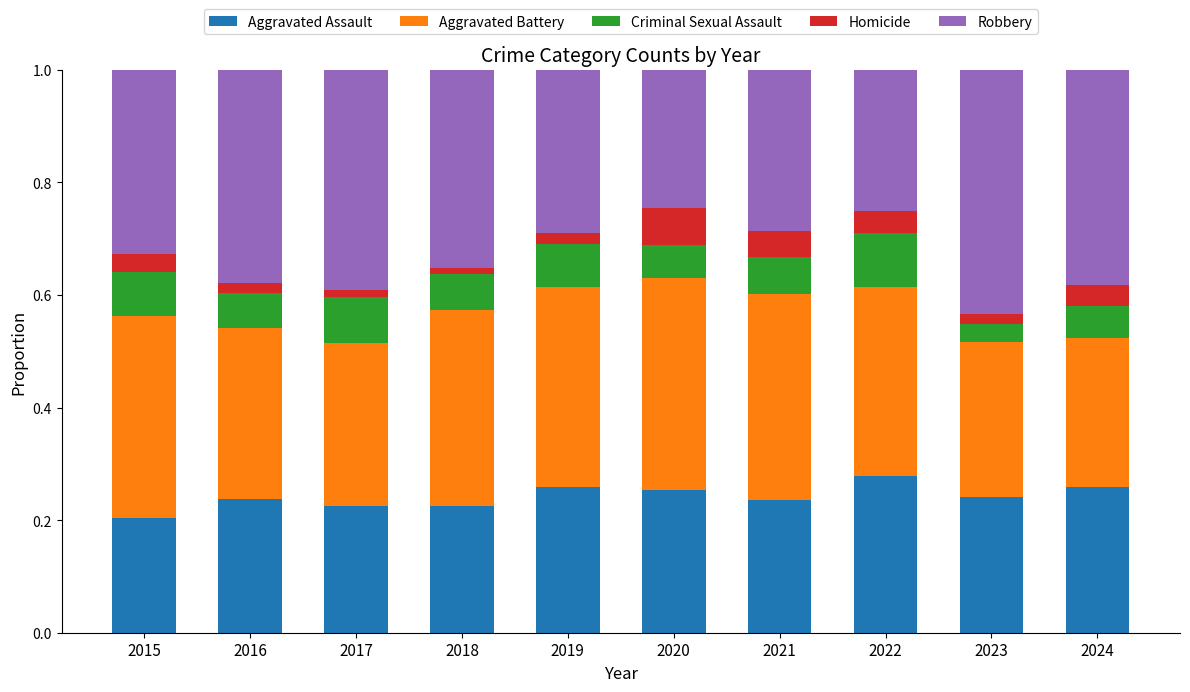

Where is Aggravated Assault nearest to the value 0?

2015